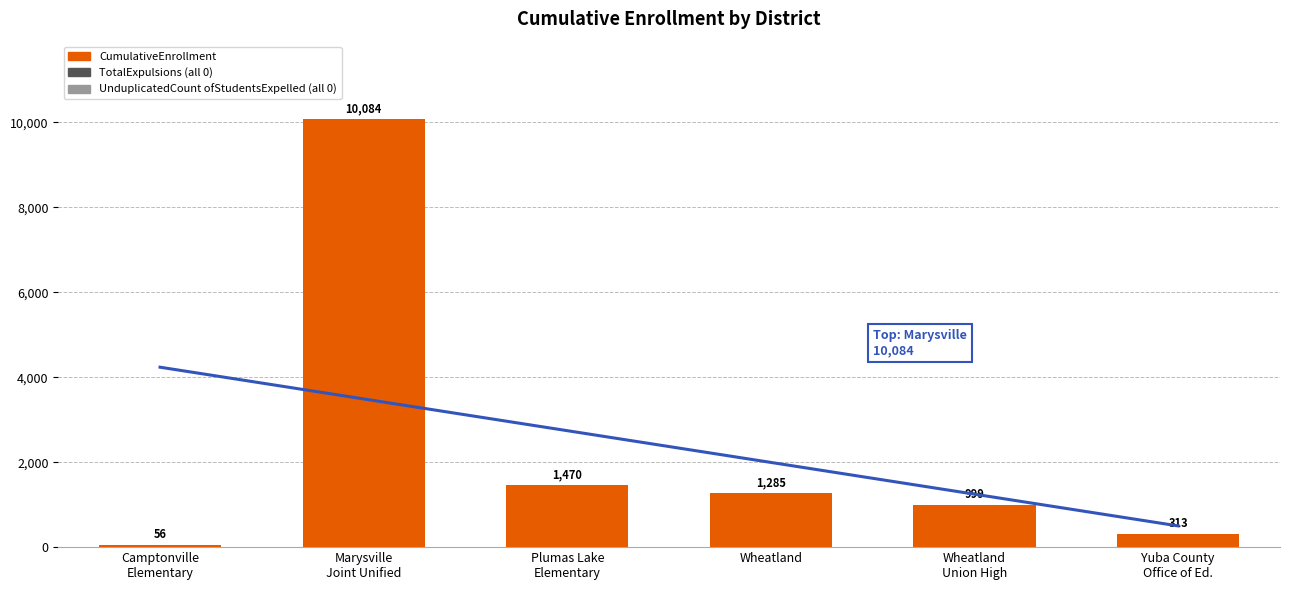

How many data points are less than 1285?

3